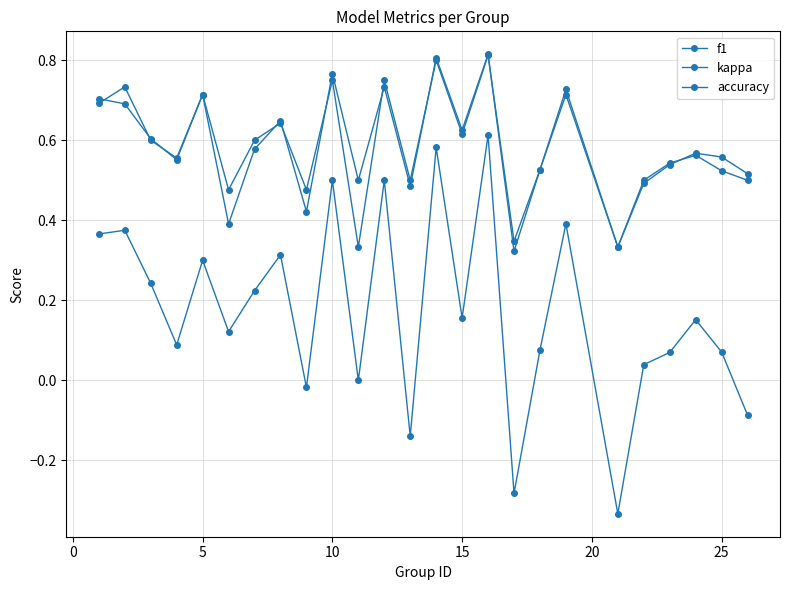

Which series has the largest total across all categories?

f1